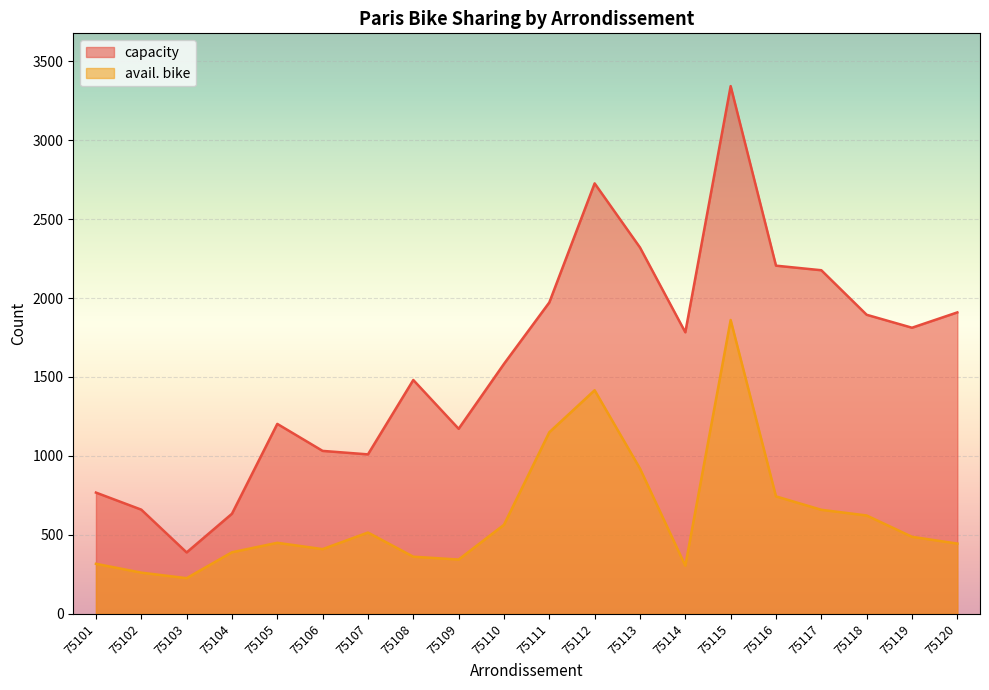

Which has a higher value, 75104 or 75110?

75110